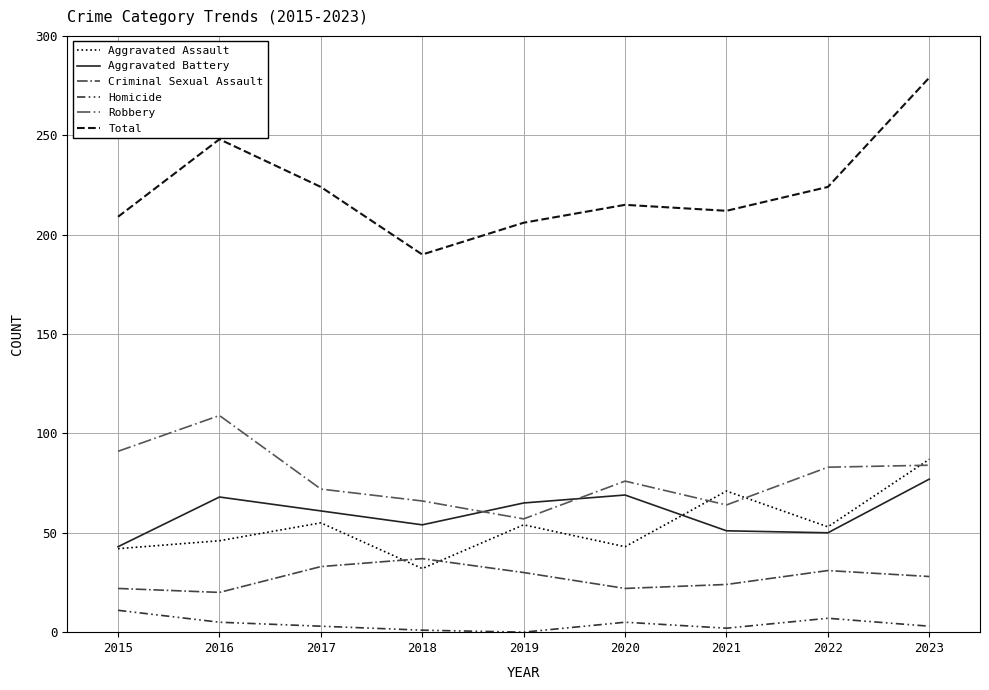

How many values in the Aggravated Assault series are below 53?

4